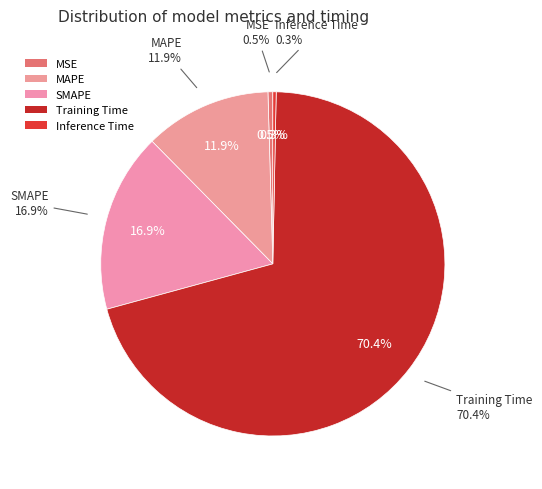

Which slice is the smallest?

Inference Time